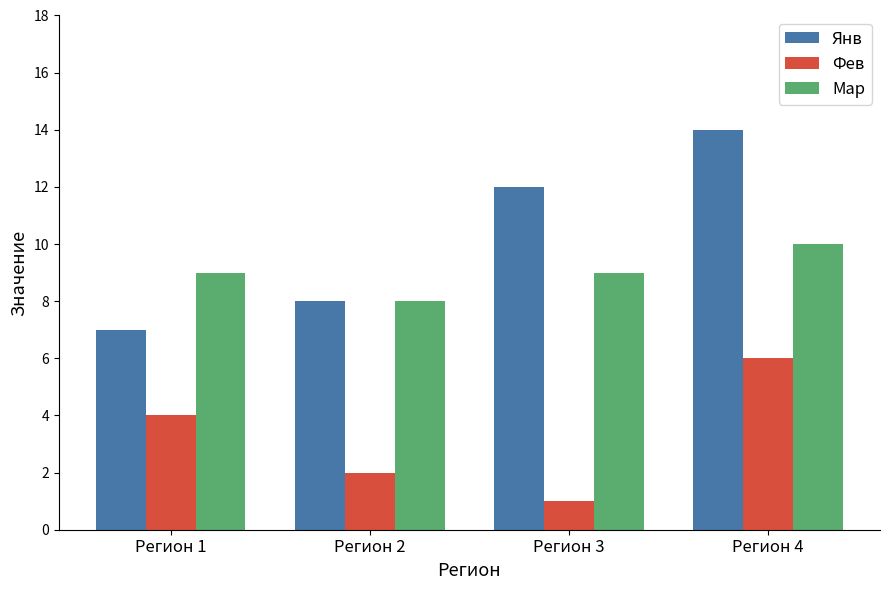

Rank the series by their average value, from lowest to highest.

Фев, Мар, Янв